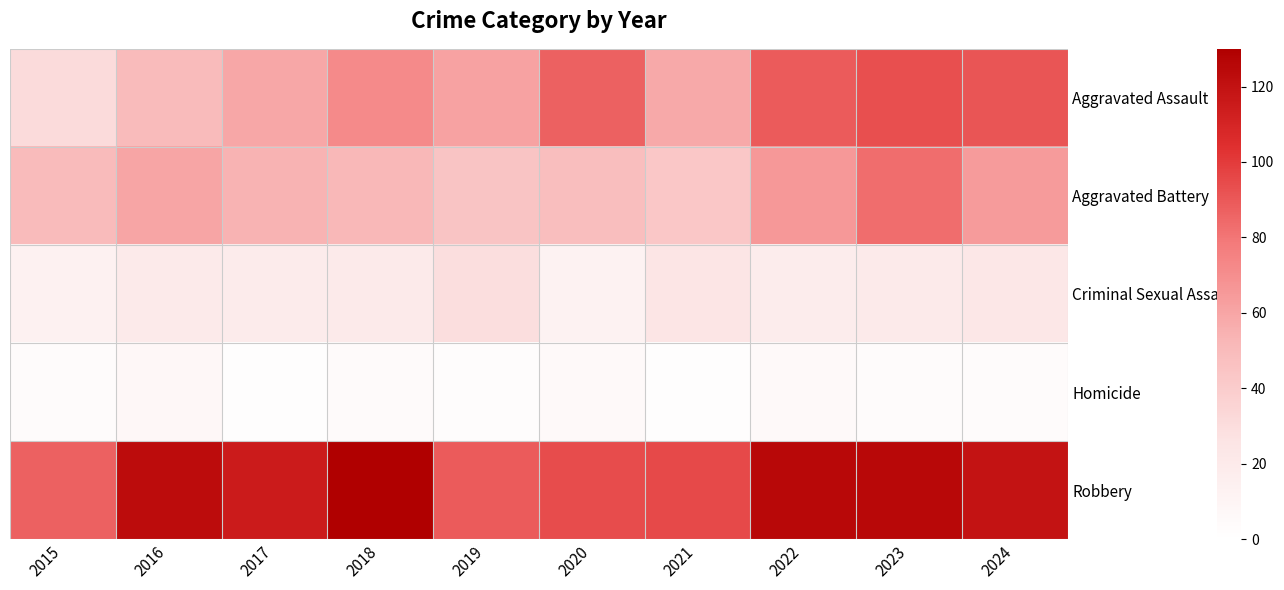

Between 2016 and 2019, which series saw the biggest shift?

Robbery